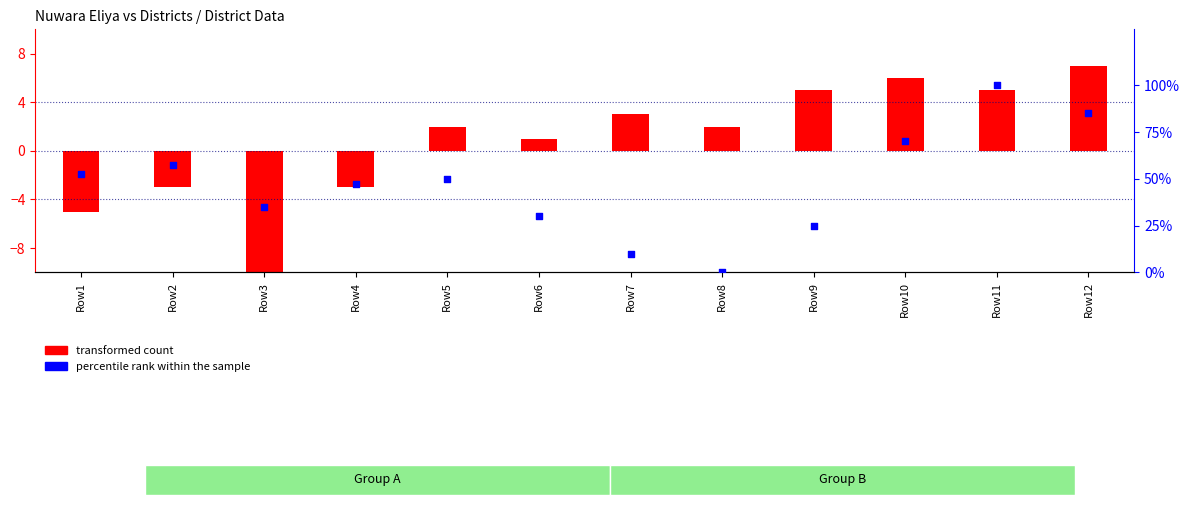

Which series has the largest Y range (max minus min)?

percentile rank within the sample